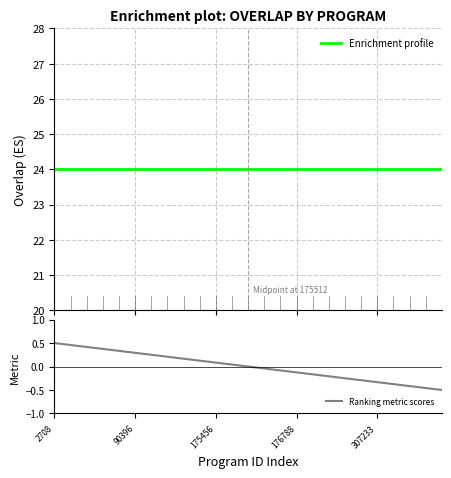

Is the value of Ranking metric scores at 17 greater than the value of Enrichment profile at 12?

No